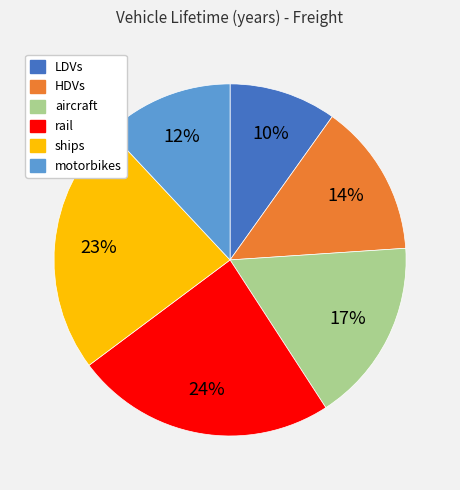

How many segments does this pie chart have?

6